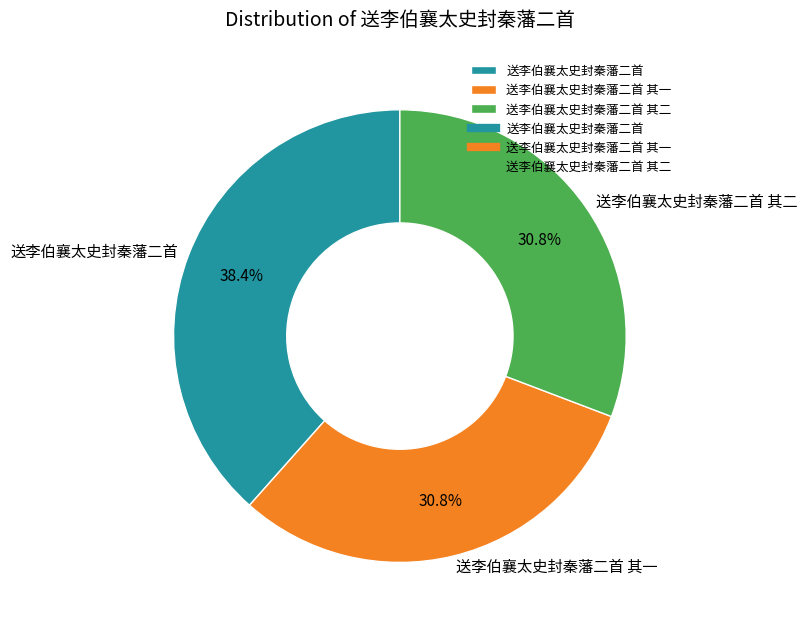

What percentage is the 送李伯襄太史封秦藩二首 其一 slice, to the nearest percent?

31%